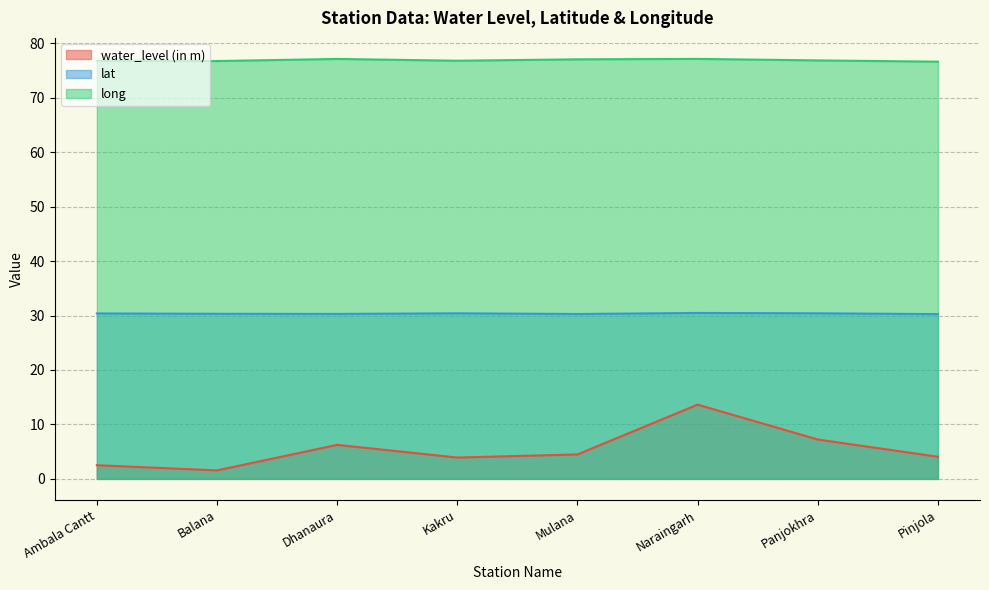

Reading right to left, what are all the values shown in this chart?

water_level (in m): Pinjola=4.1	Panjokhra=7.2	Naraingarh=13.6	Mulana=4.5	Kakru=3.9	Dhanaura=6.2	Balana=1.6	Ambala Cantt=2.5
lat: Pinjola=30.3	Panjokhra=30.4	Naraingarh=30.5	Mulana=30.3	Kakru=30.4	Dhanaura=30.3	Balana=30.3	Ambala Cantt=30.4
long: Pinjola=76.6	Panjokhra=76.8	Naraingarh=77.1	Mulana=77.0	Kakru=76.8	Dhanaura=77.1	Balana=76.7	Ambala Cantt=76.8